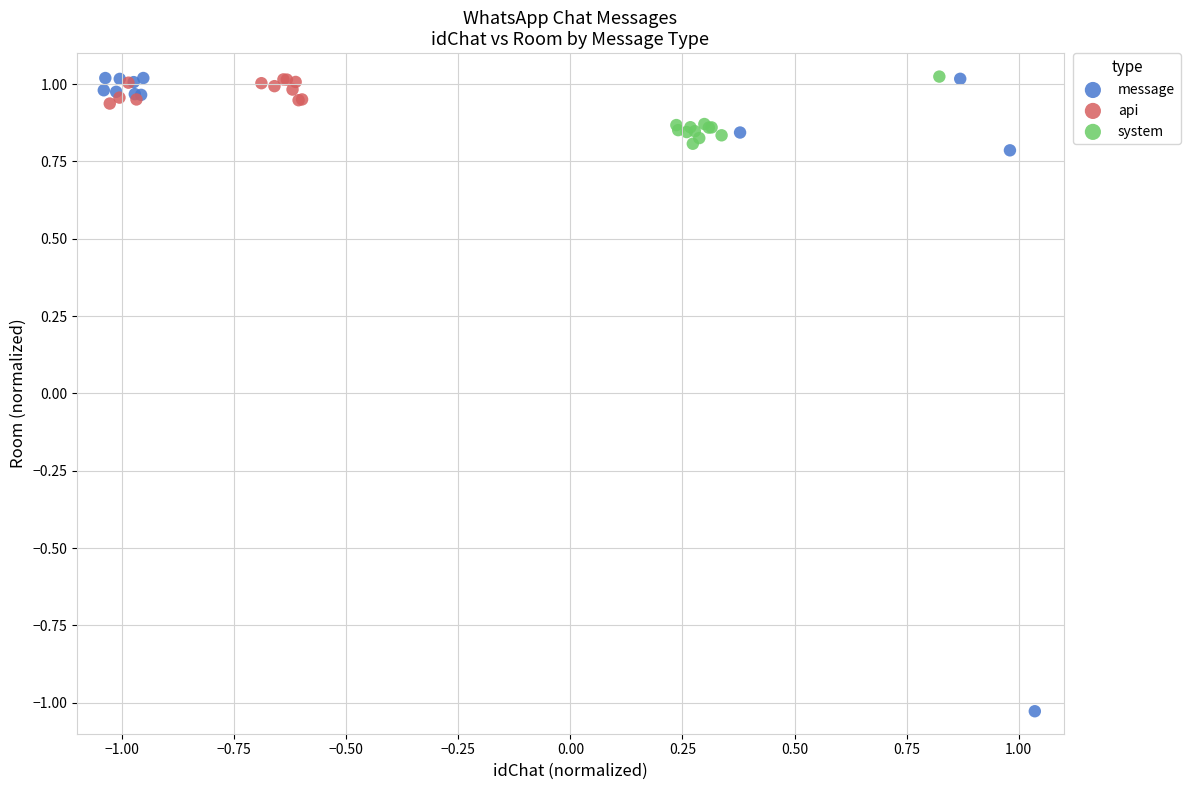

Which series reaches the minimum Y coordinate?

message